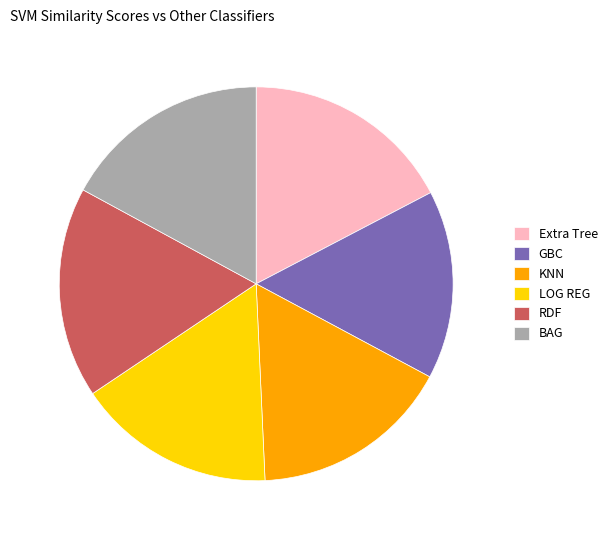

Is it true that RDF is 17% of the pie?

True